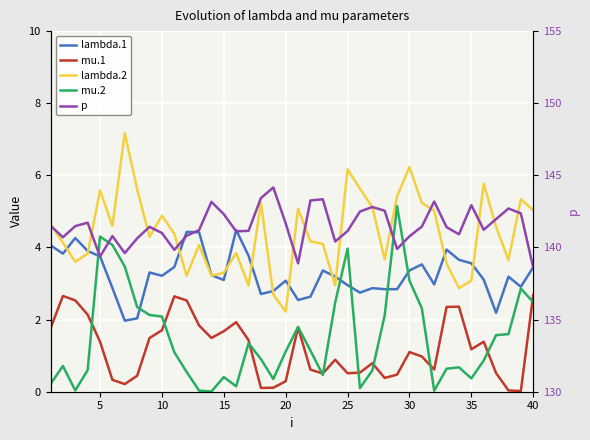

True or false: lambda.1 has more than 2 points higher than both neighbors.

True